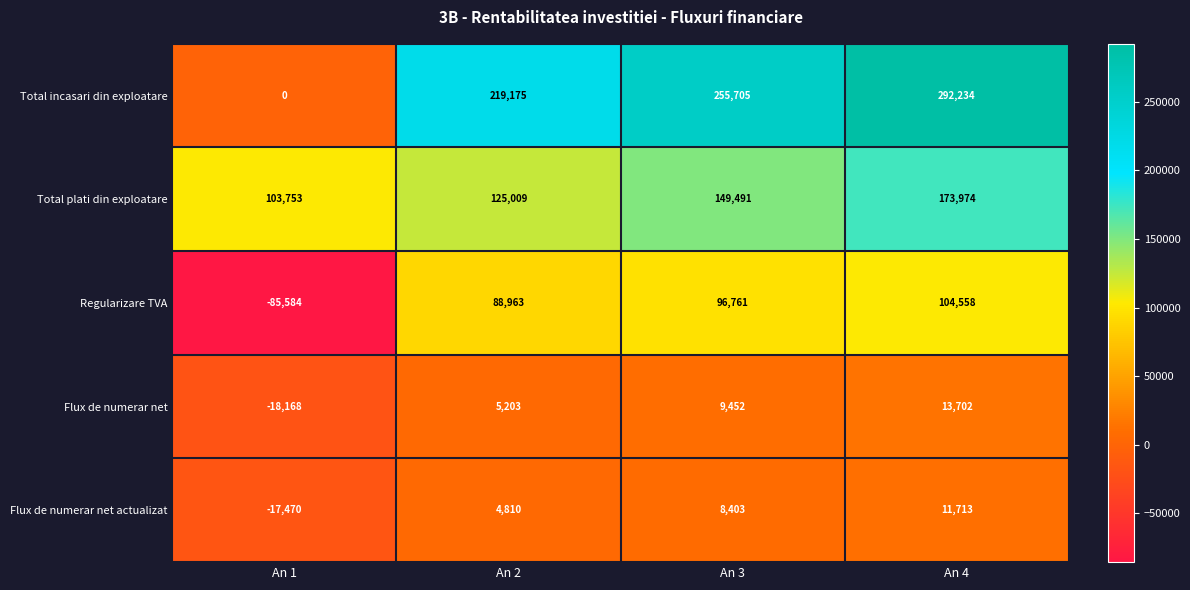

How many categories are shown in the chart?

4